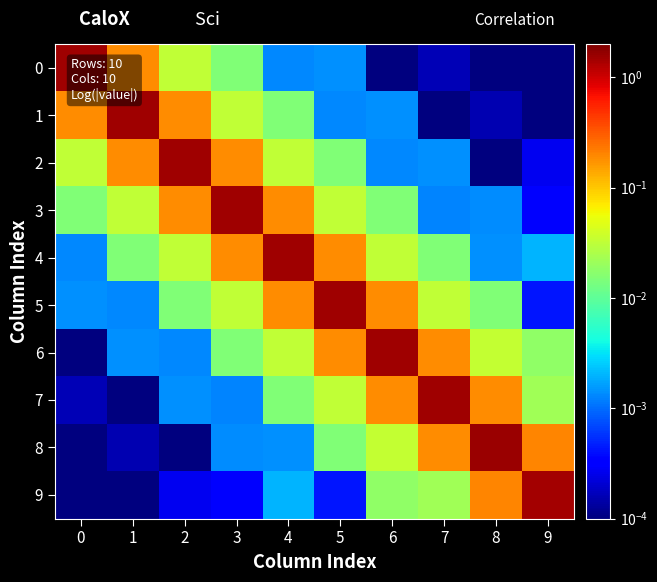

At which category is the sum across all series the highest?

6